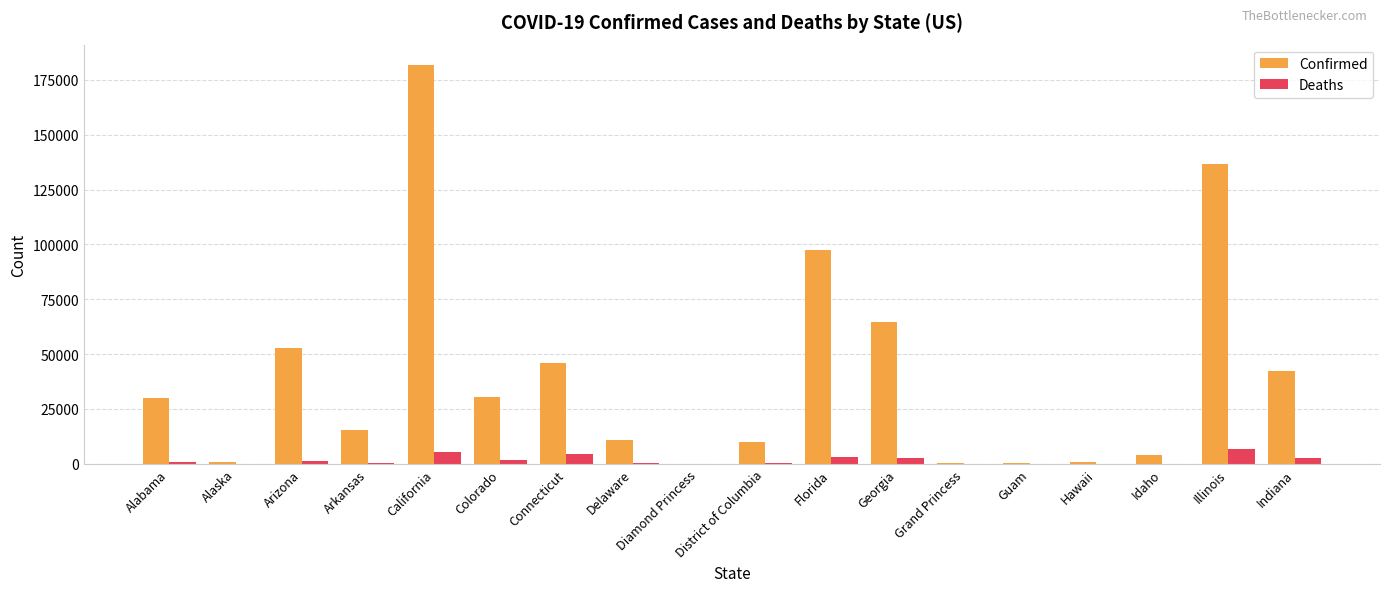

At which category is the sum across all series the highest?

California